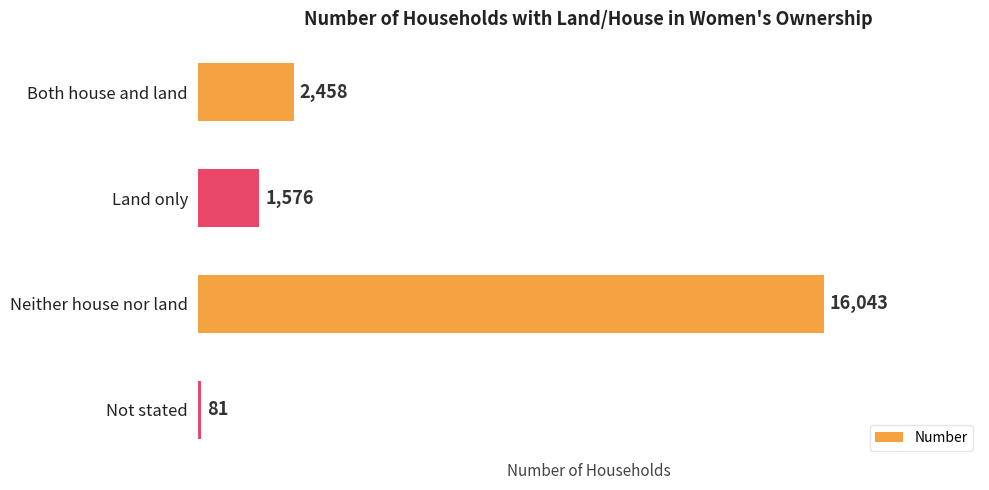

List the labels in order of value, largest first.

Neither house nor land, Both house and land, Land only, Not stated